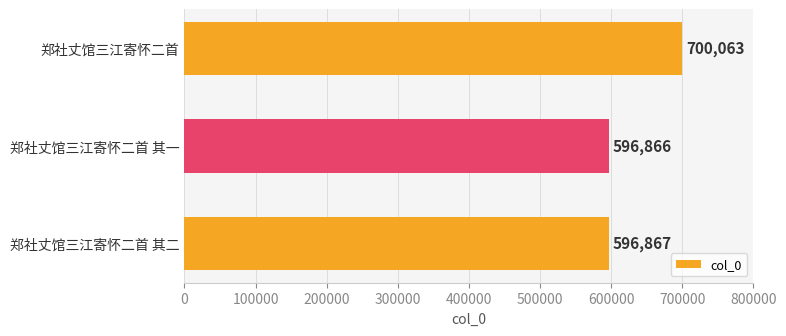

What is the average value?

631265